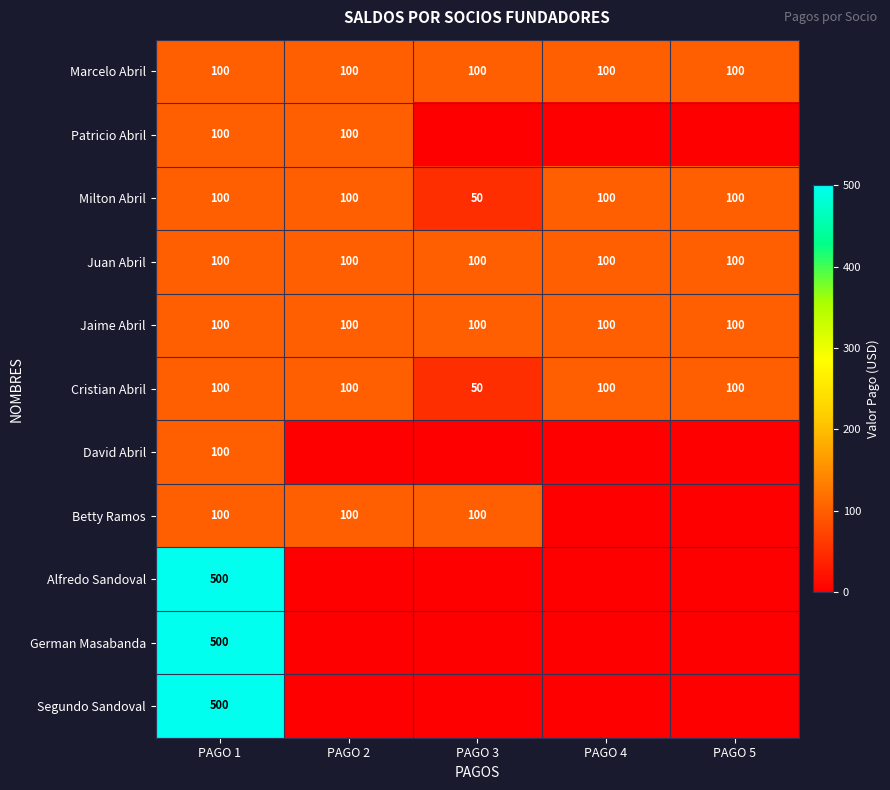

What value does the Cristian Abril series have at PAGO 3?

50